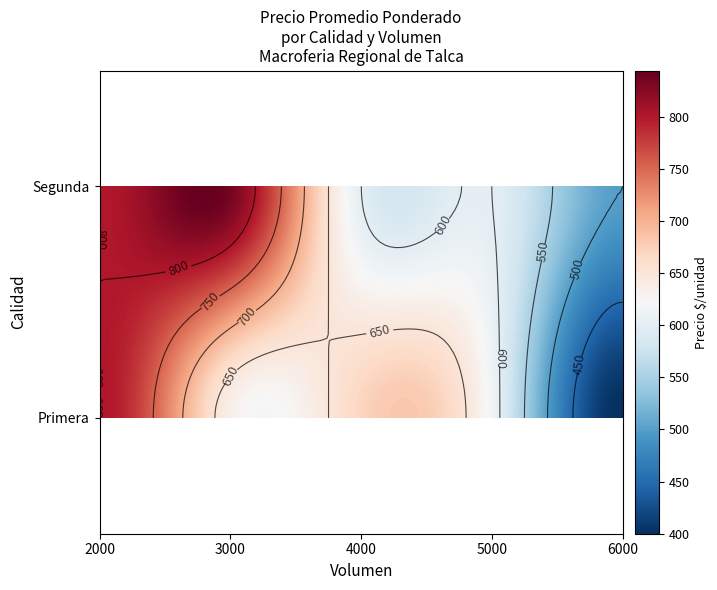

How many data points are above 633?

4